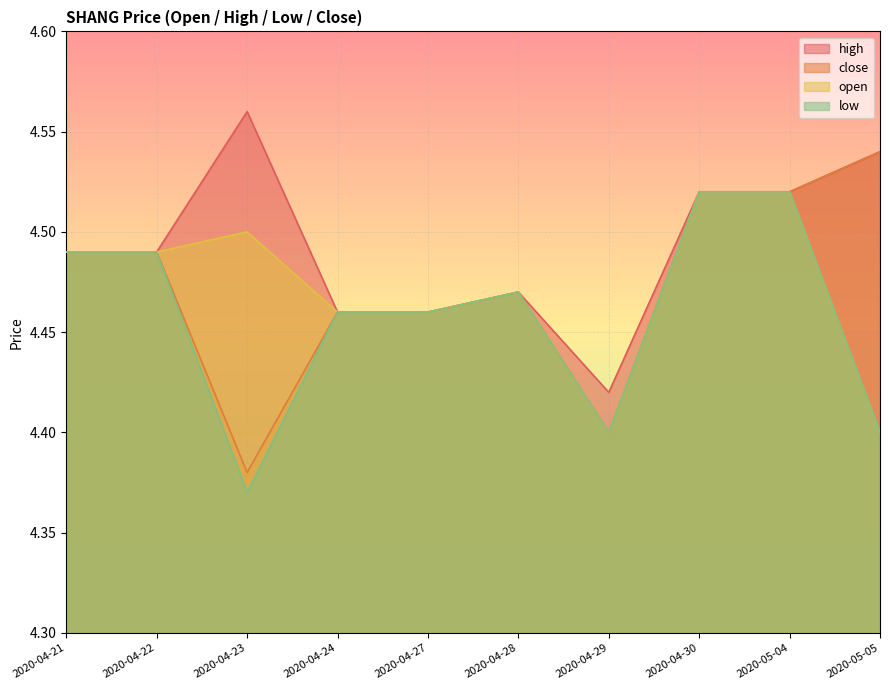

What position from the right is 2020-04-23?

8